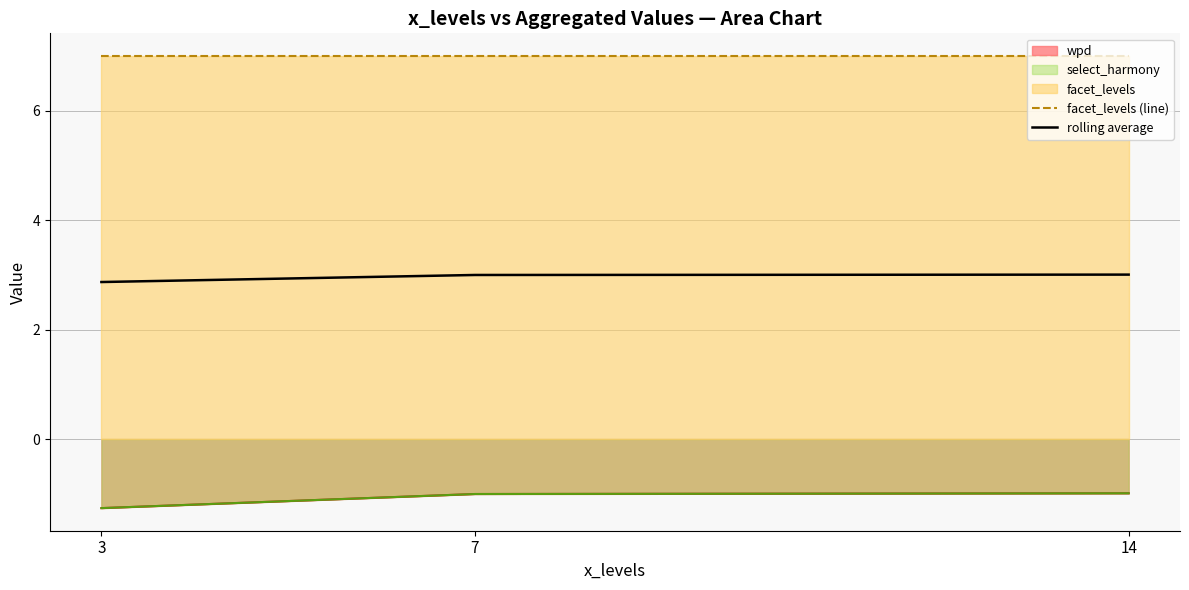

At 3, list the series in order from smallest to largest.

rolling average, facet_levels (line)